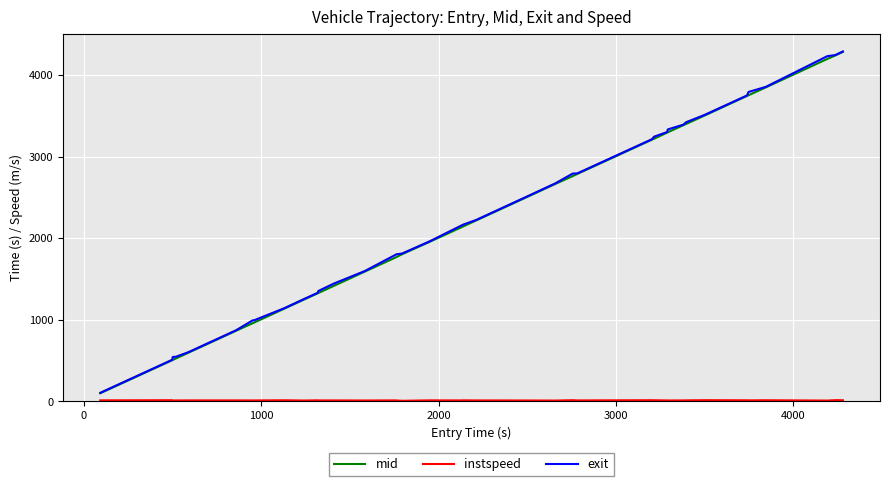

Count the number of categories in the chart.

40